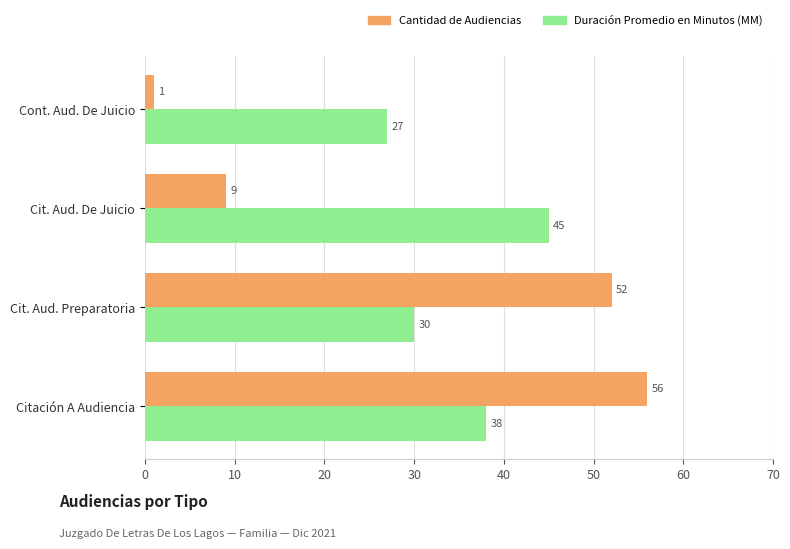

What is the difference between the second highest and second lowest values in the Duración Promedio en Minutos (MM) series?

8